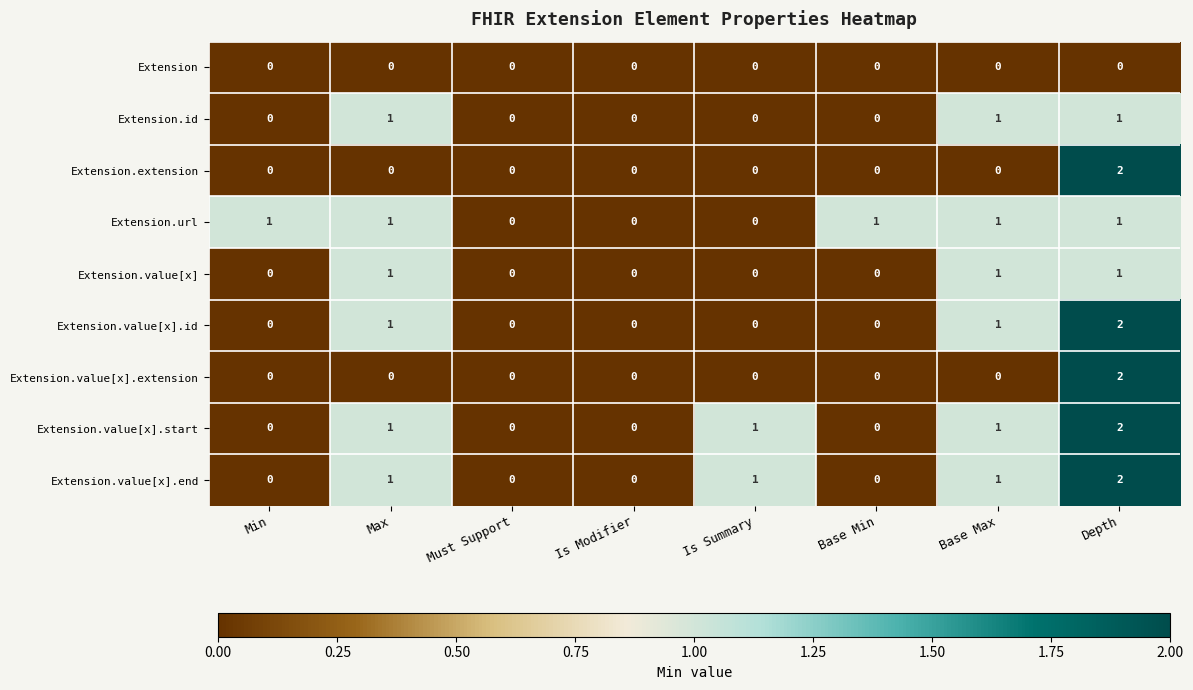

Which label corresponds to the largest value in the chart?

Depth